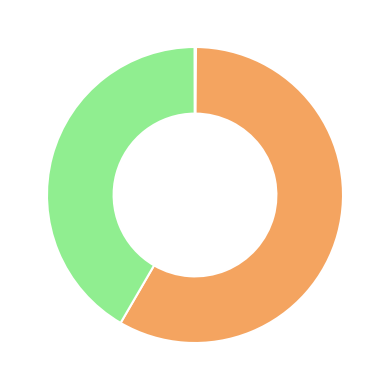

Does any single category account for the majority?

Yes